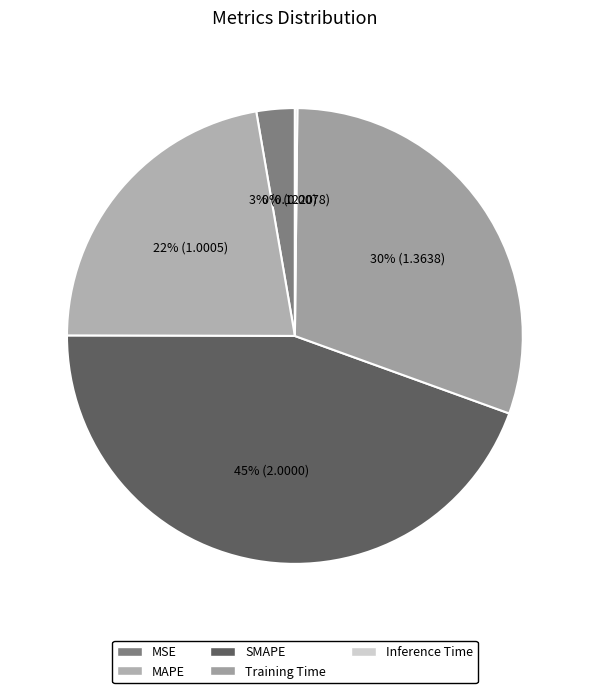

Is it true that SMAPE is 56% of the pie?

False